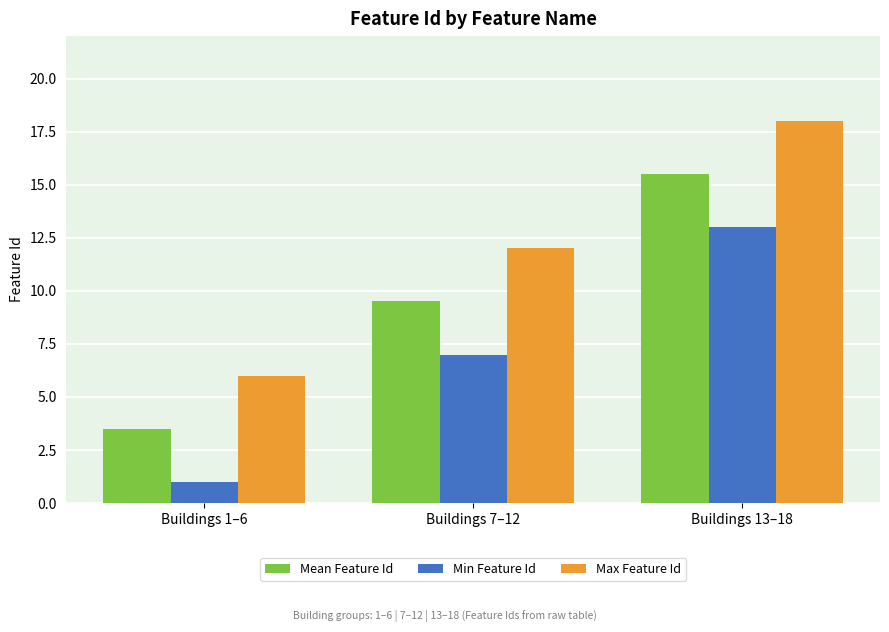

Reading left to right, what are all the values shown in this chart?

Mean Feature Id: 3.5	9.5	15.5
Min Feature Id: 1.0	7.0	13.0
Max Feature Id: 6.0	12.0	18.0